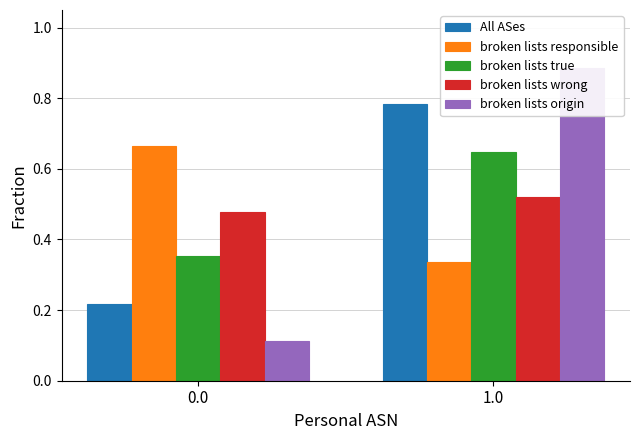

What position from the left is 1.0?

2